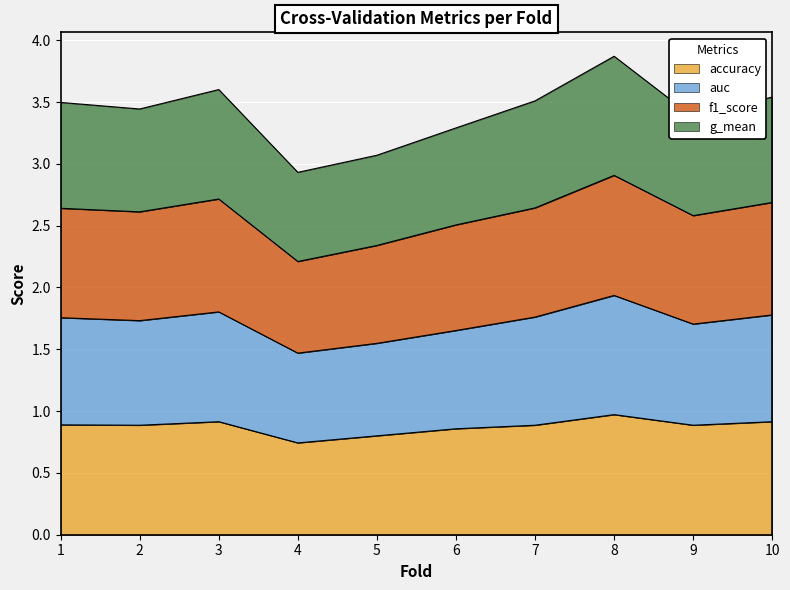

What is the maximum value for accuracy?

1.0